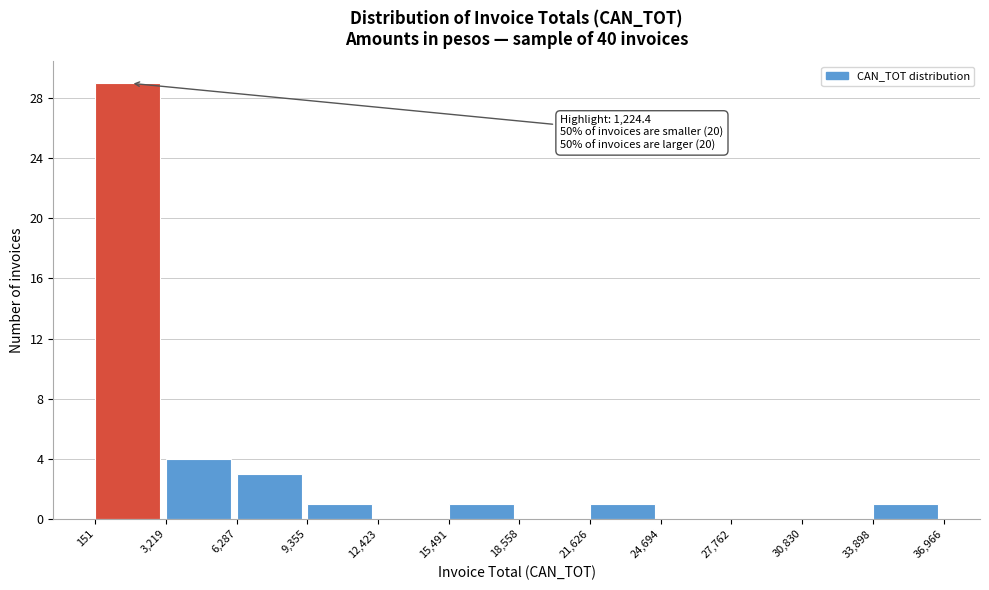

Which range on the x-axis has the tallest bar?

151 to 3,219